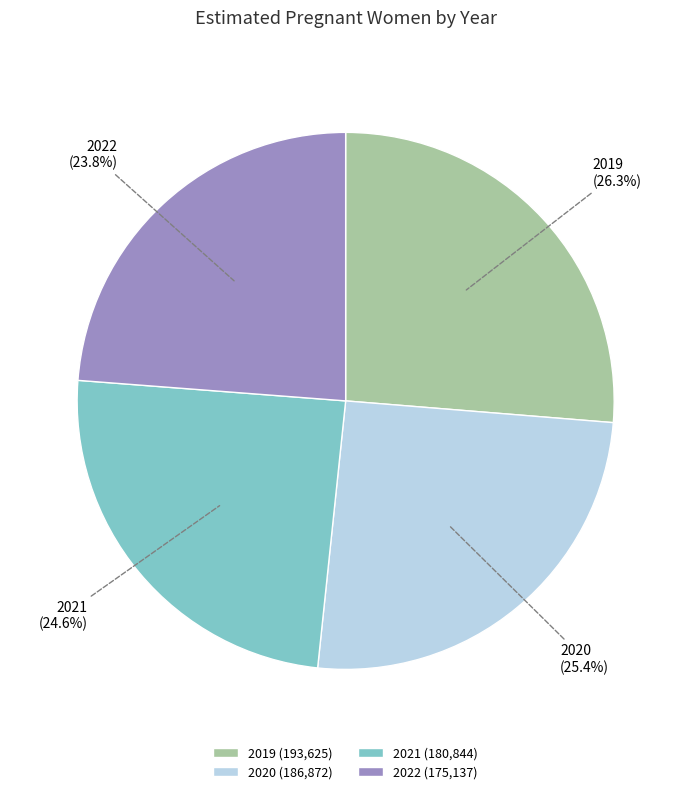

To the nearest percent, what is the difference between the 2020 and 2019 slice percentages?

1%